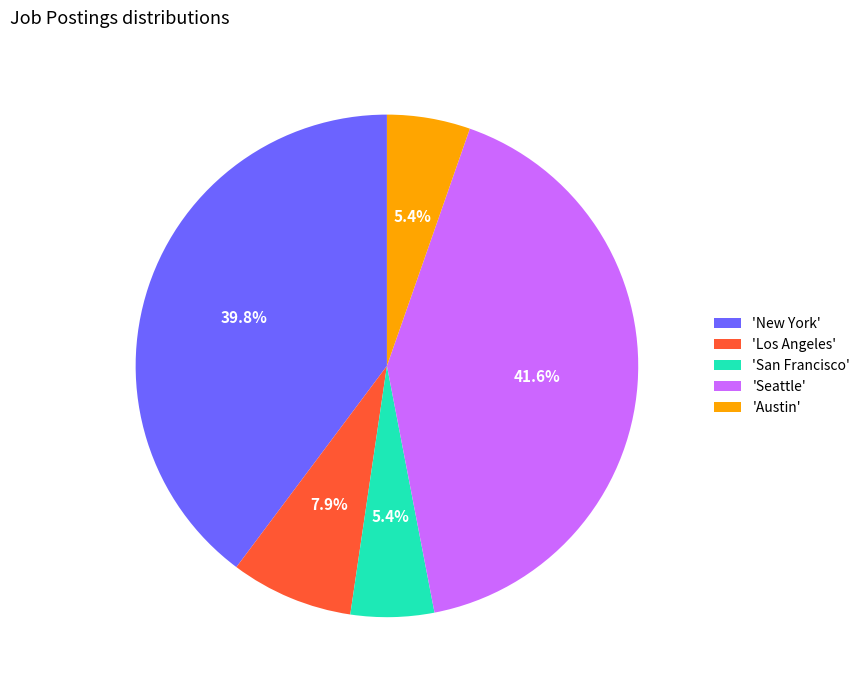

What is the ratio of the value at 'Austin' to the value at 'San Francisco'?

1.0